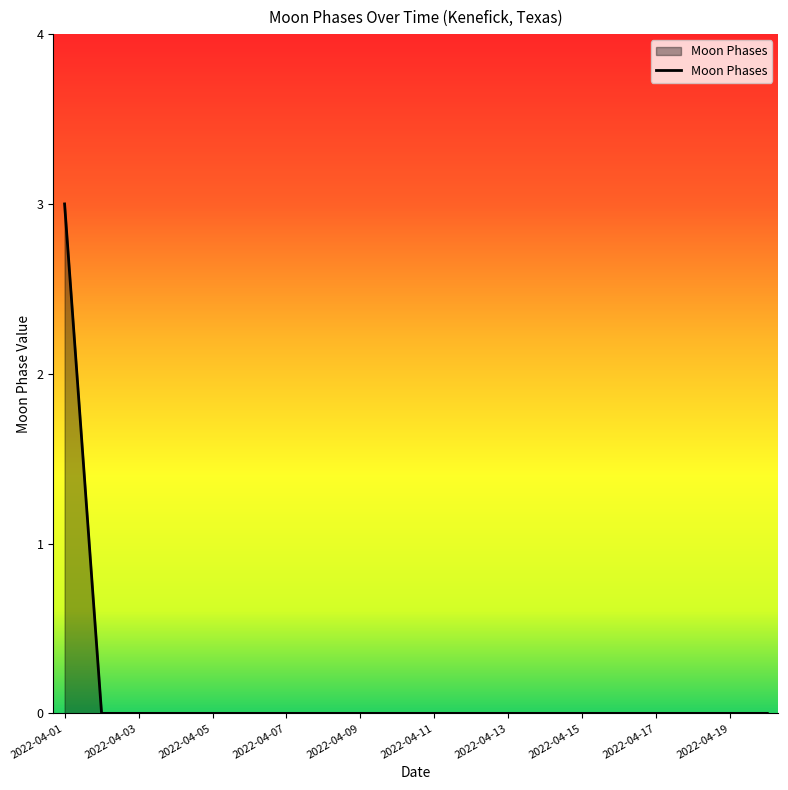

What is the maximum value shown in the chart?

3